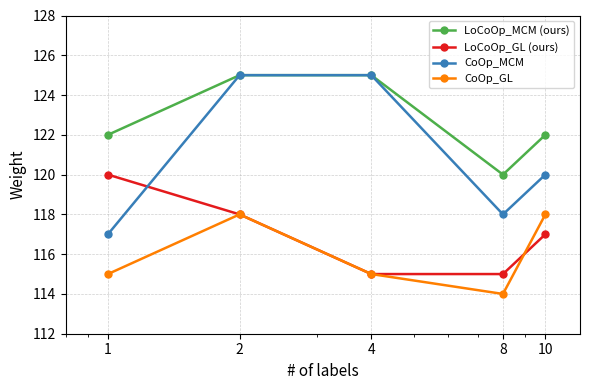

What is the difference between the maximum and minimum values in the CoOp_MCM series?

8